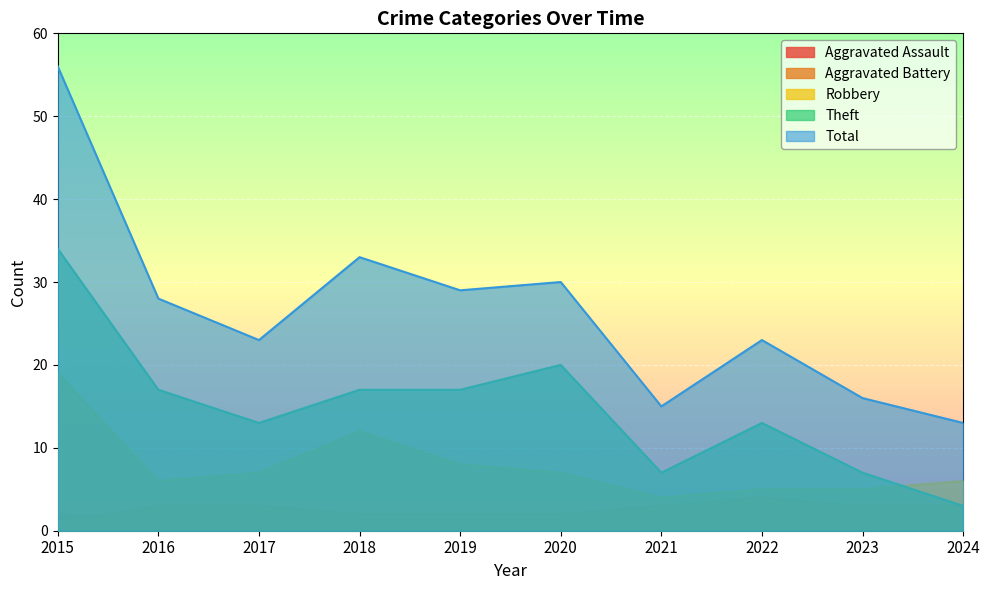

What is the difference between the highest and lowest values at 2023?

15